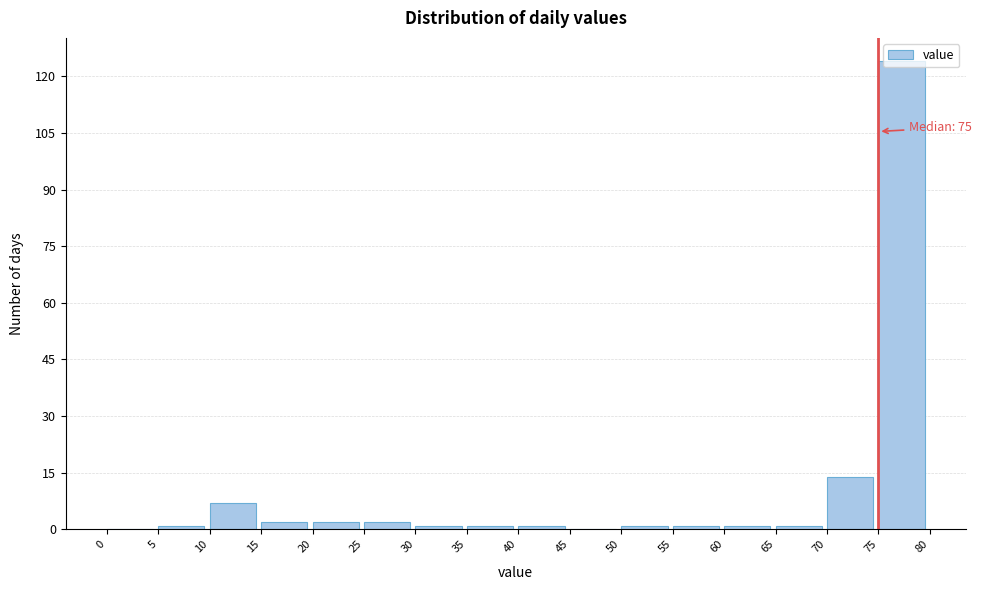

Over which range of the x-axis is the bar tallest?

75 to 80